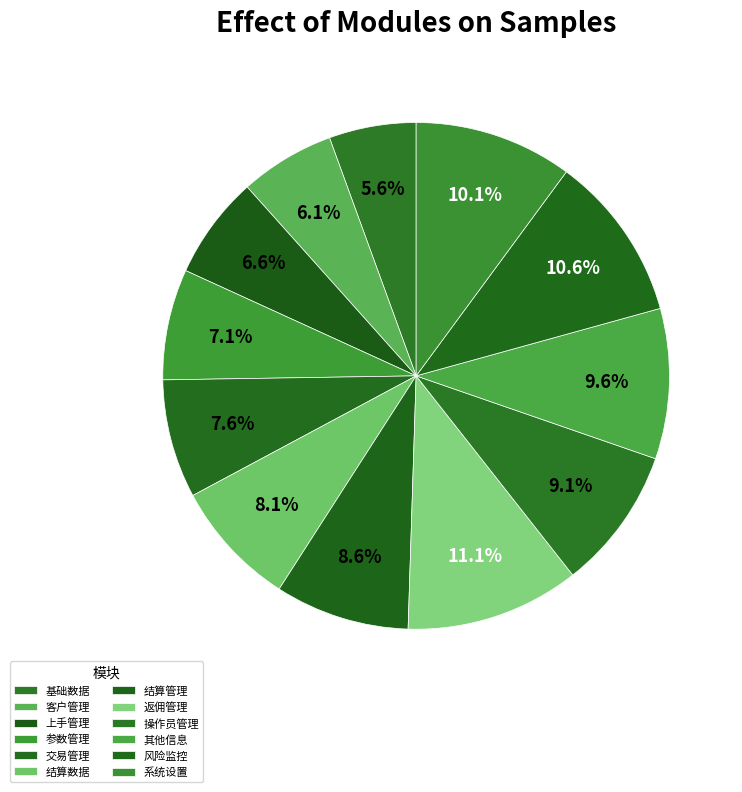

True or false: 返佣管理 accounts for 22% of the total.

False